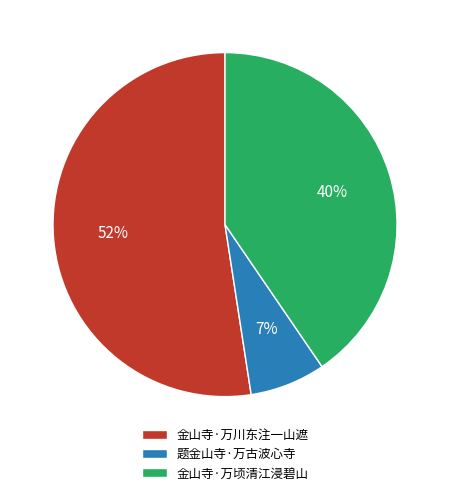

To the nearest percent, what is the difference between the largest and smallest slice percentages?

45%